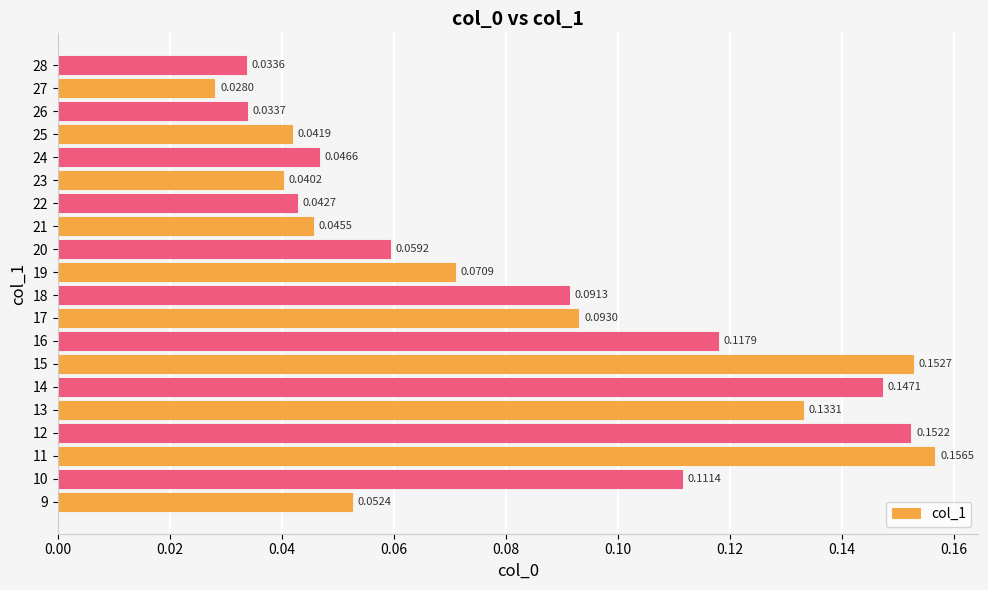

What is the sum of the values at 14 and 16?

0.3